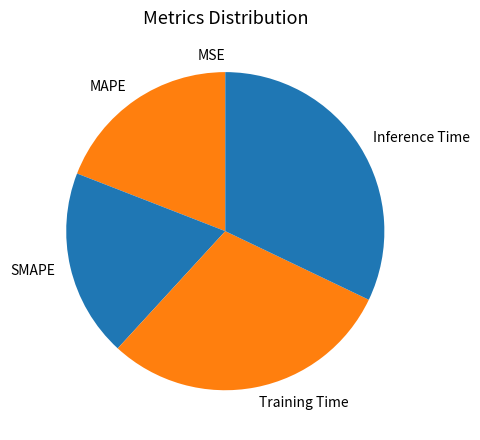

Between Inference Time and MAPE, which is larger?

Inference Time